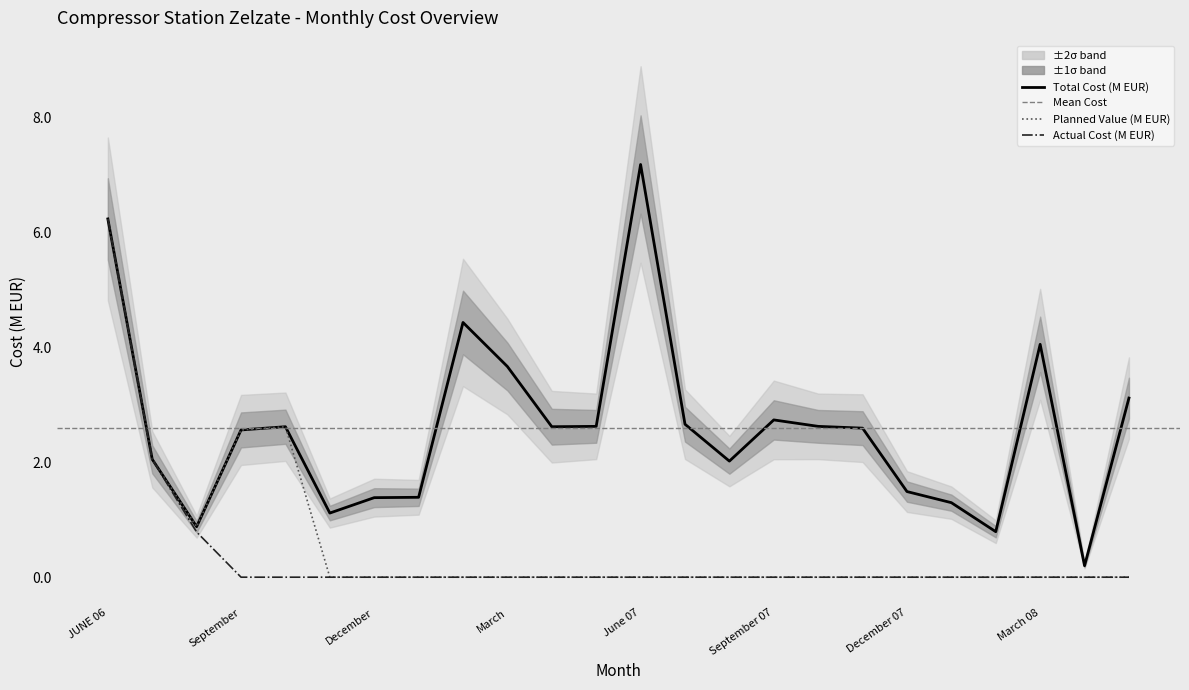

Which series has the largest range (max minus min)?

Total Cost